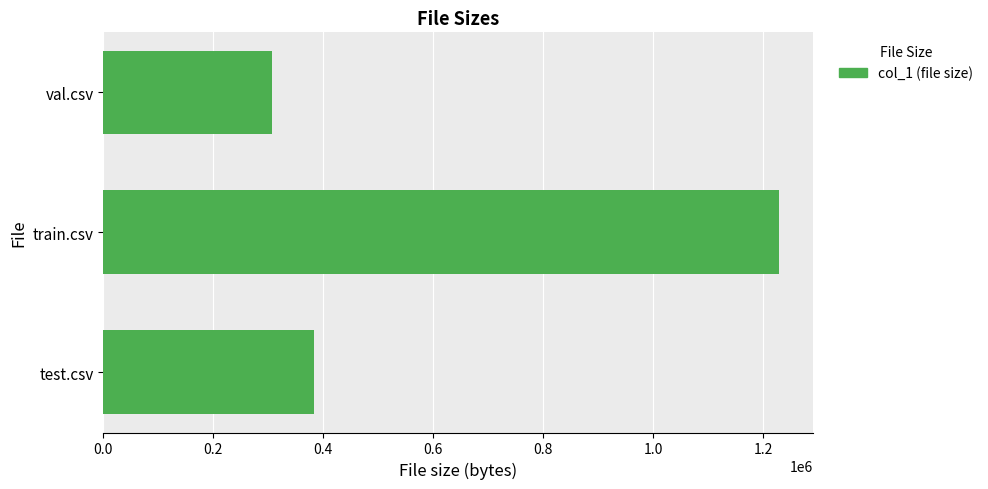

What is the smallest value displayed?

307215